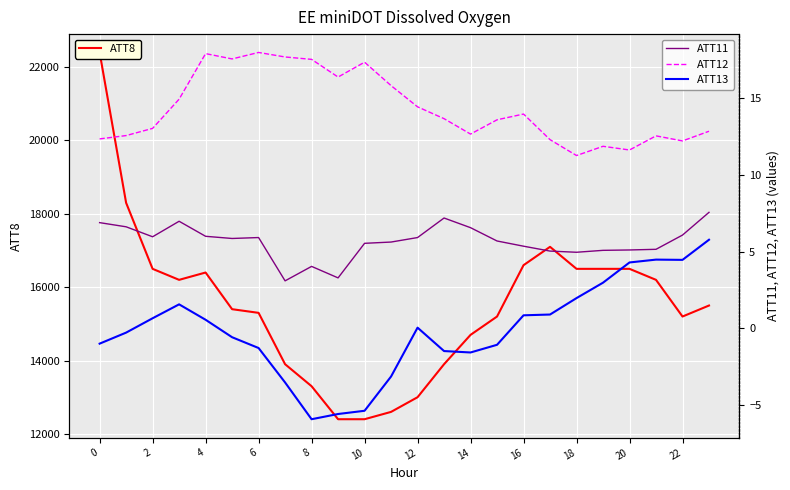

True or false: ATT11 and ATT12 cross at least once.

False